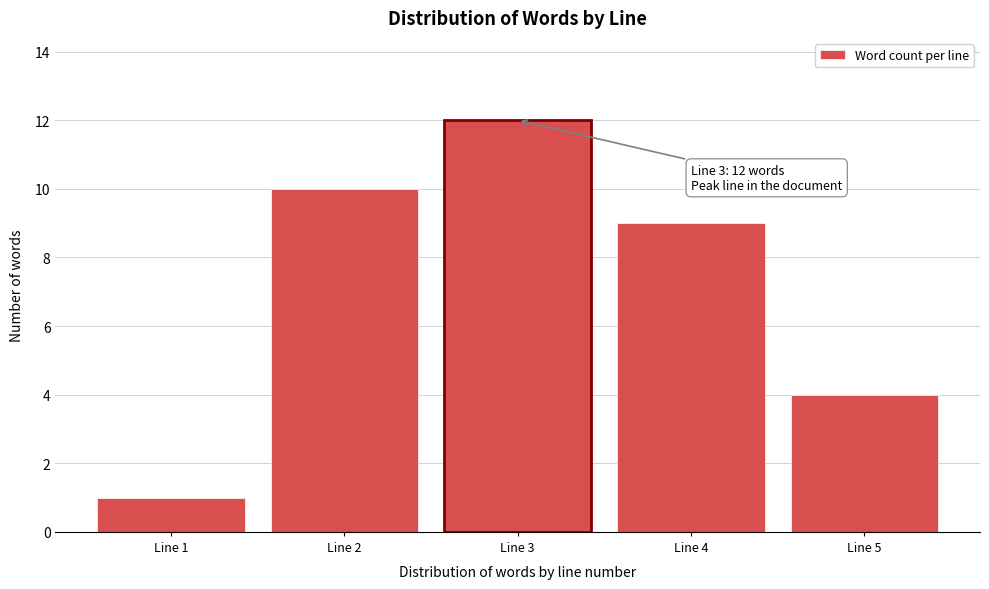

Reading right to left, transcribe all the data shown in this chart.

Line 5=4	Line 4=9	Line 3=12	Line 2=10	Line 1=1